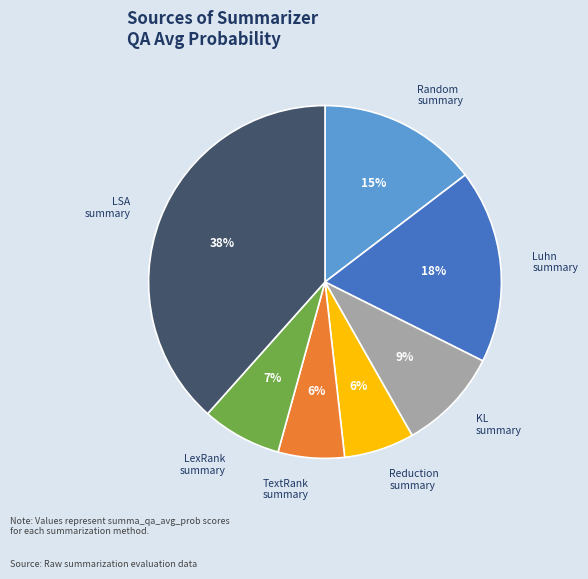

Is there any slice that represents more than half of the pie?

No